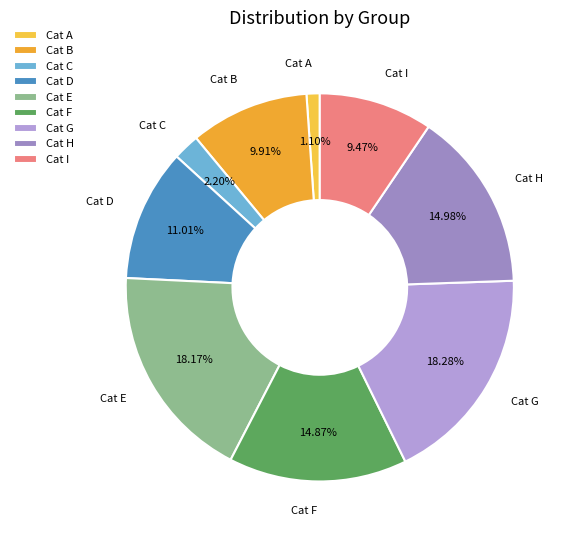

How many segments does this pie chart have?

9